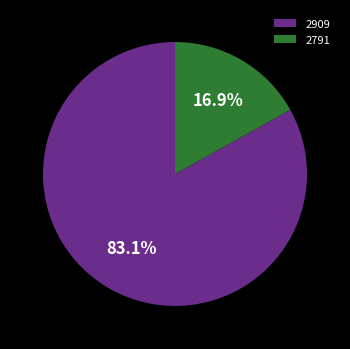

To the nearest percent, what portion does 2909 represent?

83%